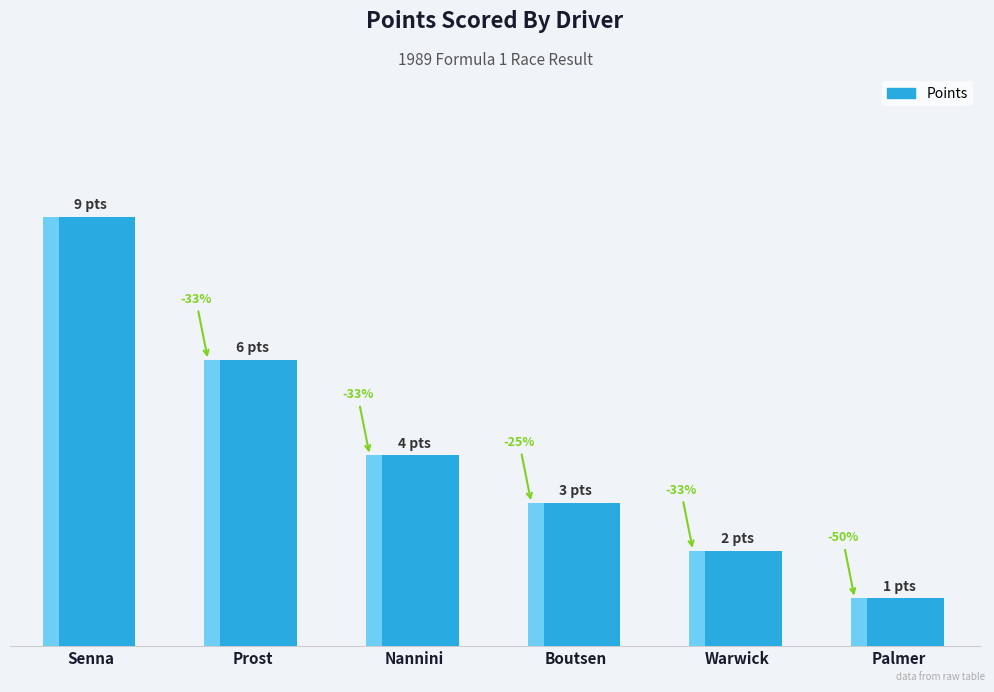

What position from the right is Boutsen?

3